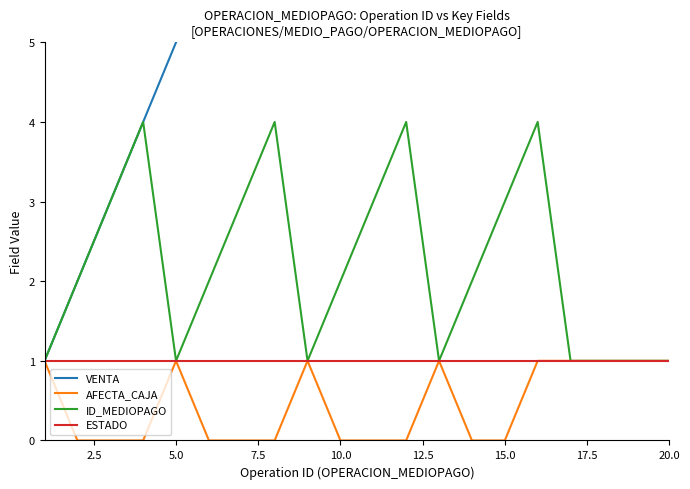

What is the difference between the maximum and minimum values in the ID_MEDIOPAGO series?

3